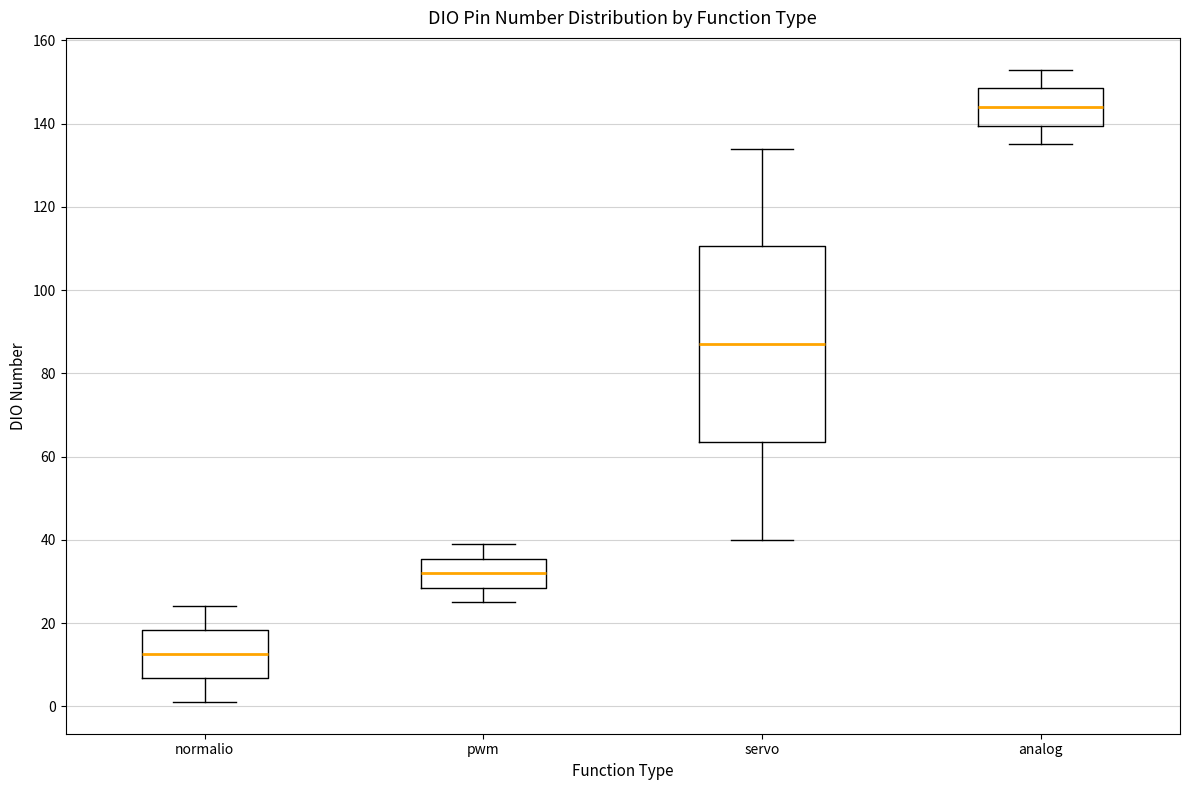

Which box has the lowest median line?

normalio